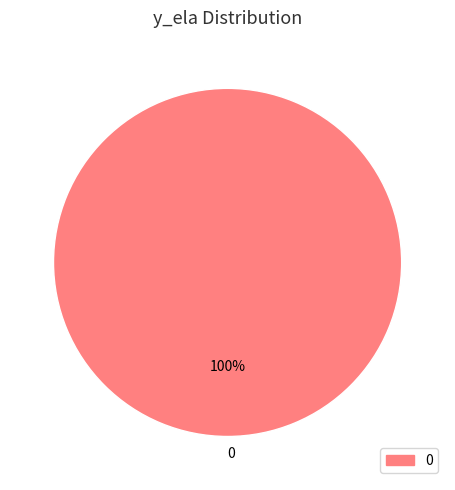

To the nearest percent, what portion does 0 represent?

100%